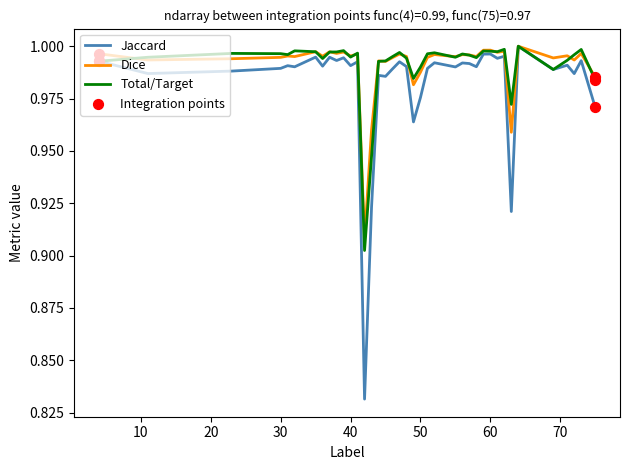

Which series has the widest spread of values?

Jaccard